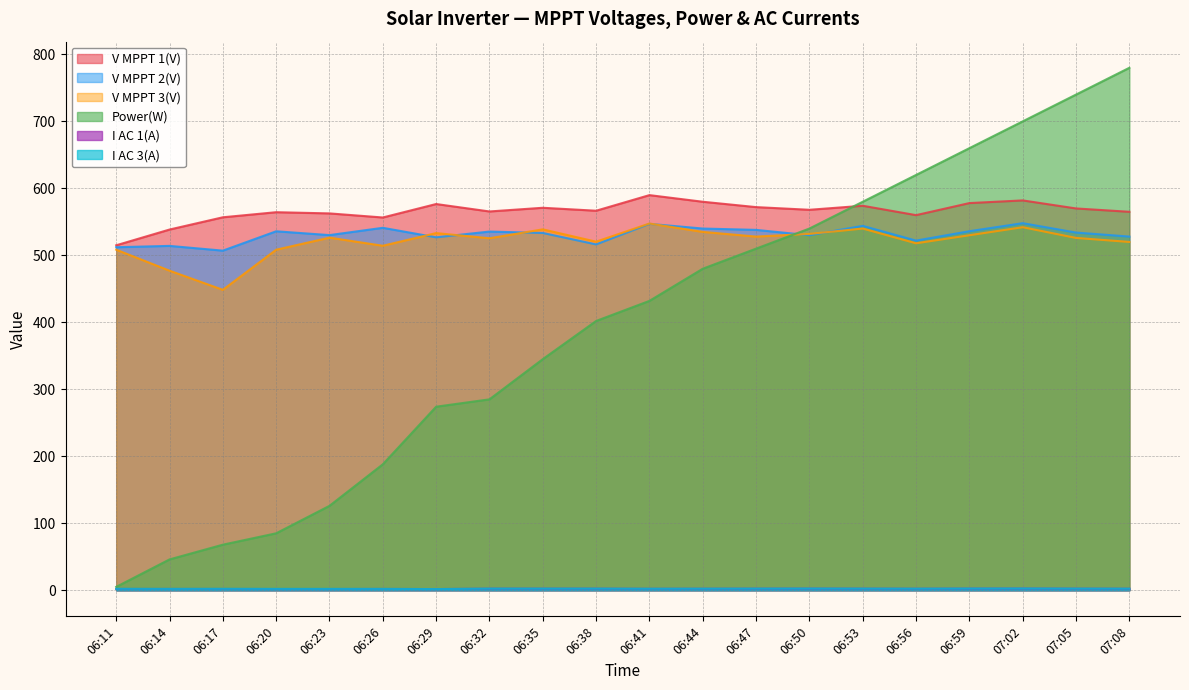

Where is V MPPT 1(V) nearest to the value 552?

06:26